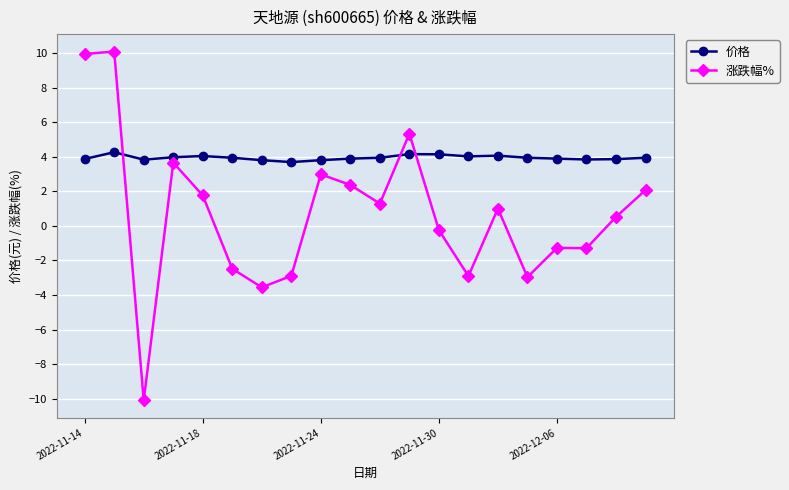

At how many categories does at least one series exceed 5?

3